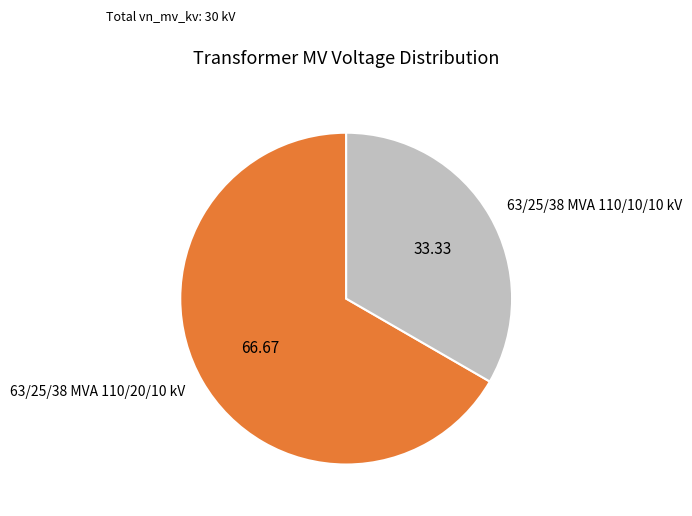

True or false: 63/25/38 MVA 110/20/10 kV accounts for 53% of the total.

False